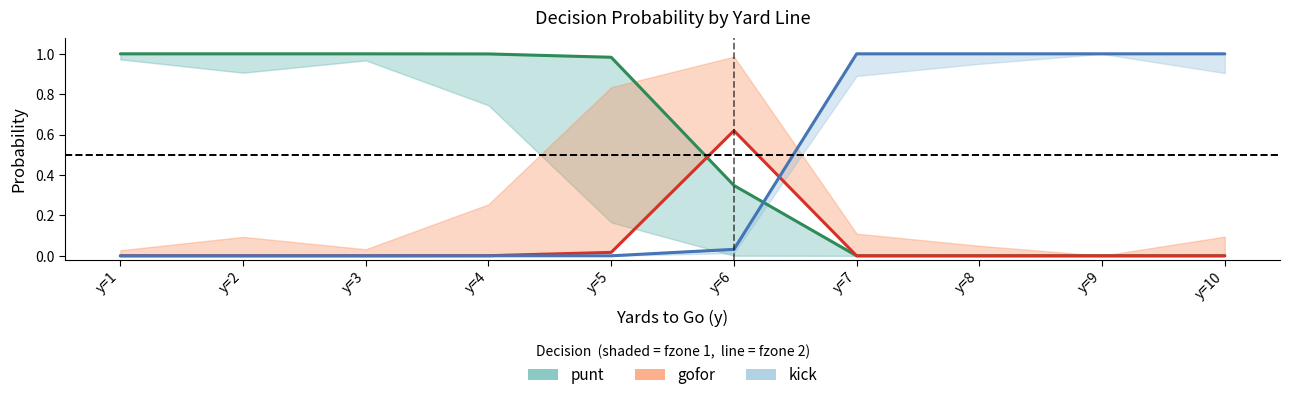

How many data points does each series have?

10